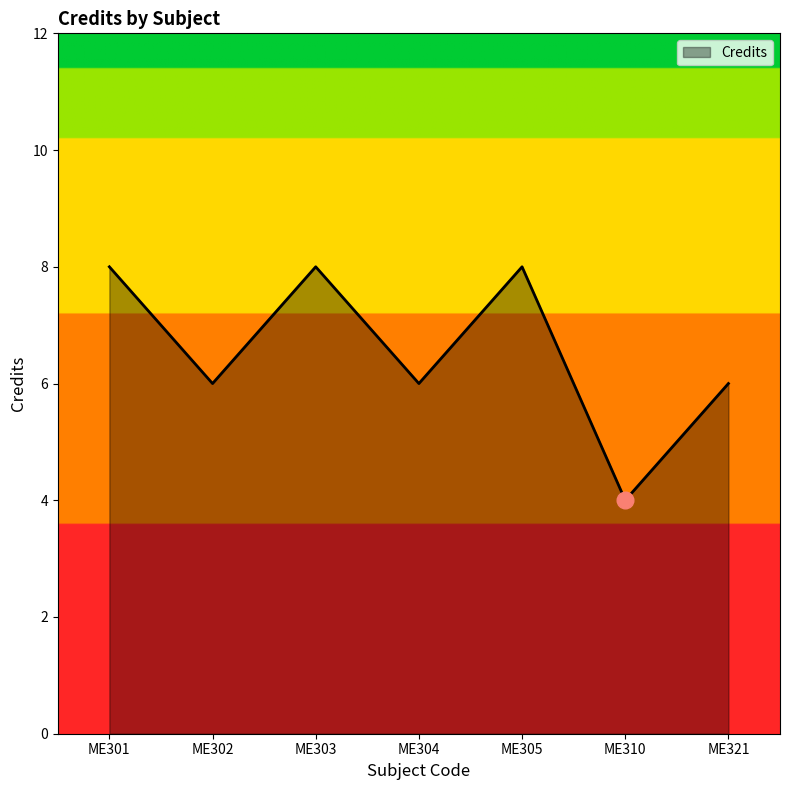

What is the difference between the second highest and minimum values?

4